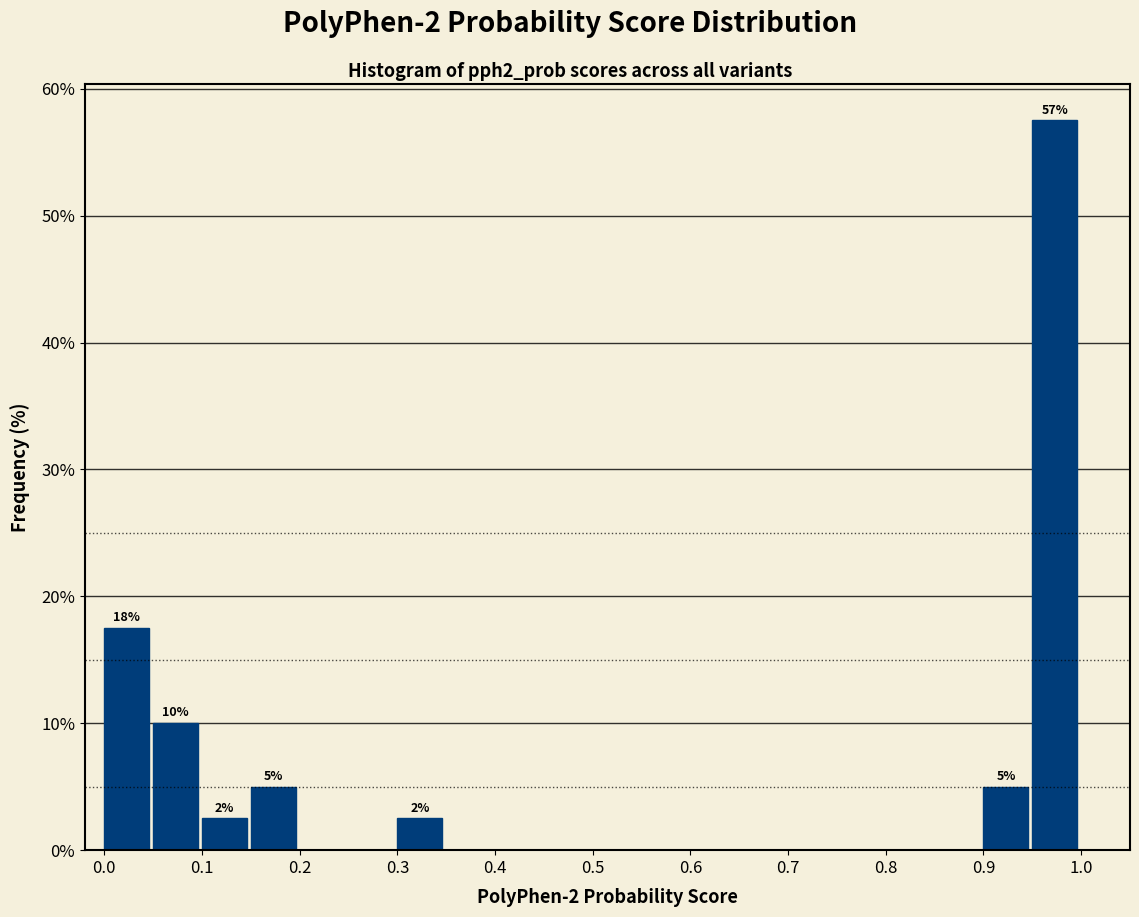

Which range on the x-axis has the tallest bar?

0.95 to 1.00